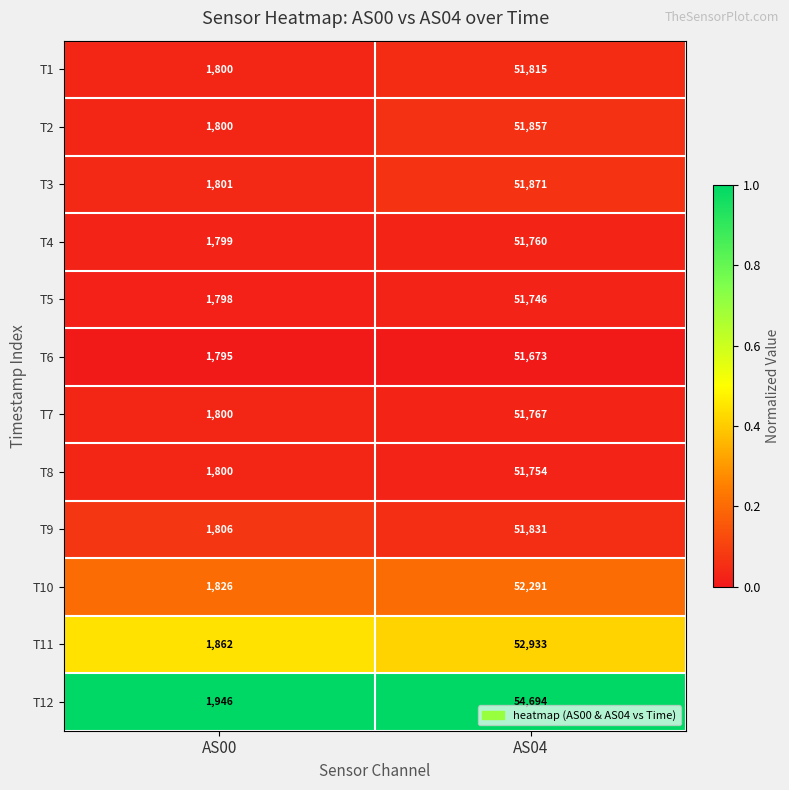

Rank the series by their maximum value, from lowest to highest.

T6, T5, T8, T4, T7, T1, T9, T2, T3, T10, T11, T12